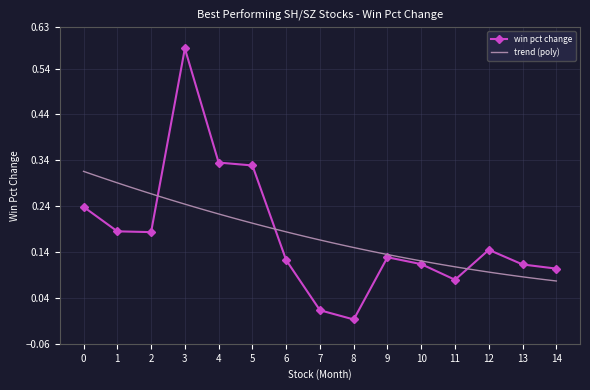

How many points are lower than both their immediate neighbors (excluding endpoints)?

3